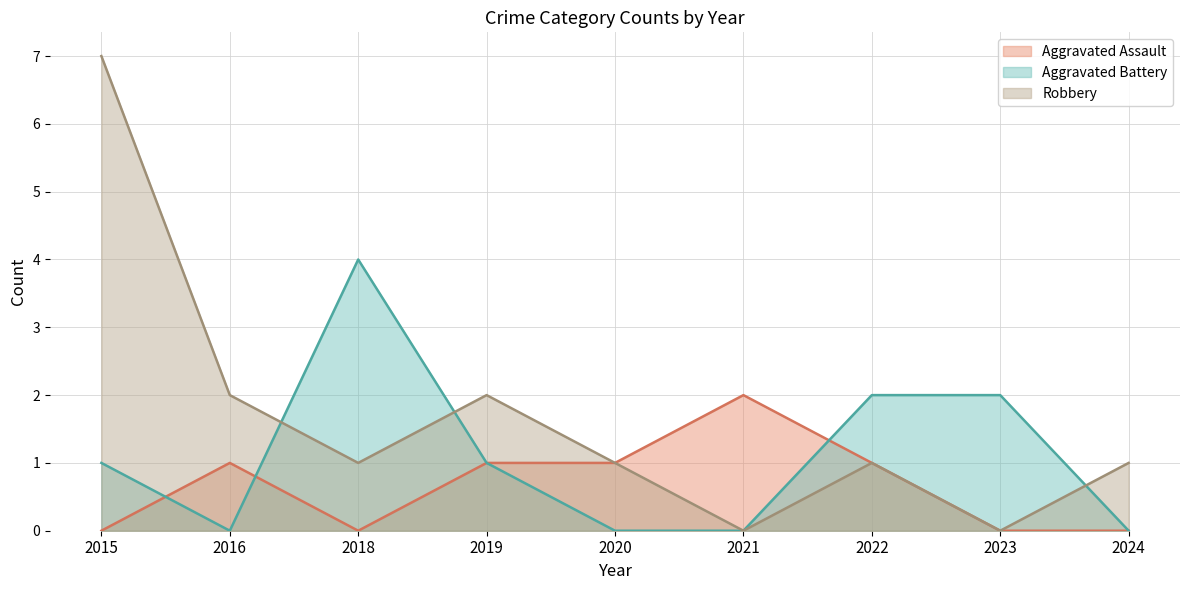

Where is the first local minimum for Aggravated Battery?

2016